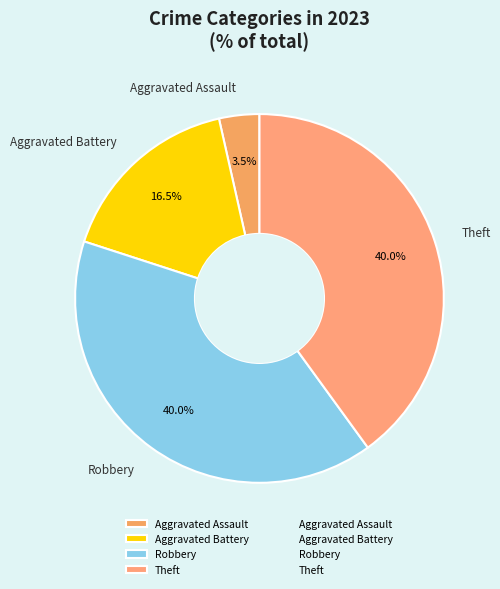

What is the total percentage of Aggravated Battery and Theft?

56.5%